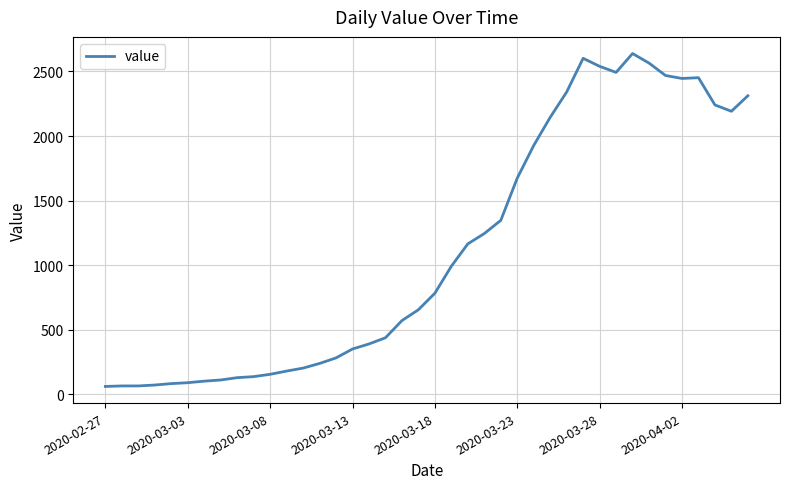

What is the minimum value shown in the chart?

61